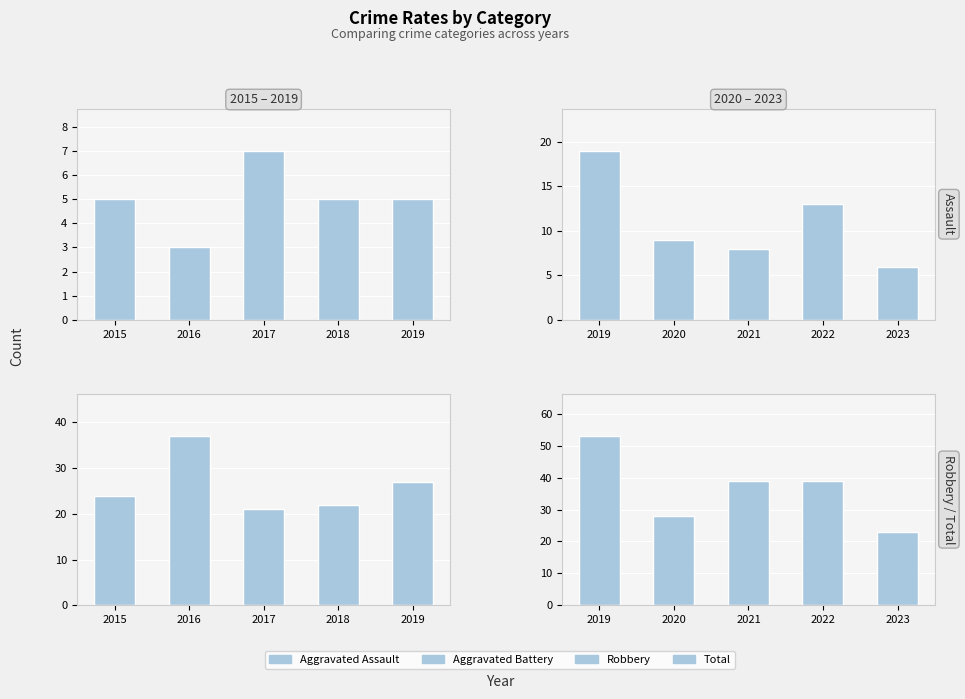

What is the difference between the maximum and minimum values in the Aggravated Battery series?

13